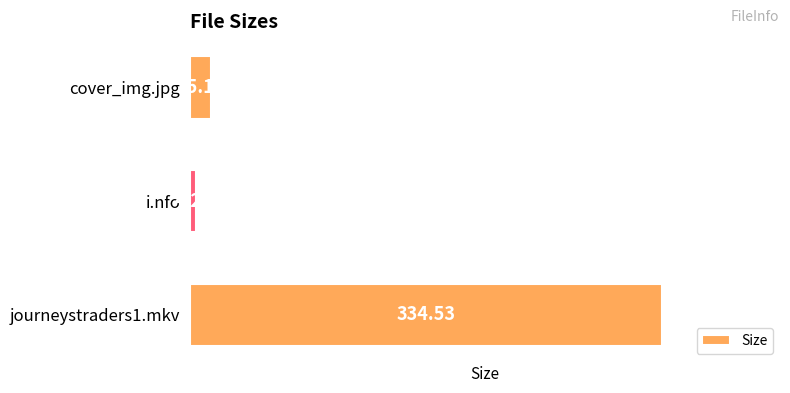

Rank the categories by value from lowest to highest.

i.nfo, cover_img.jpg, journeystraders1.mkv